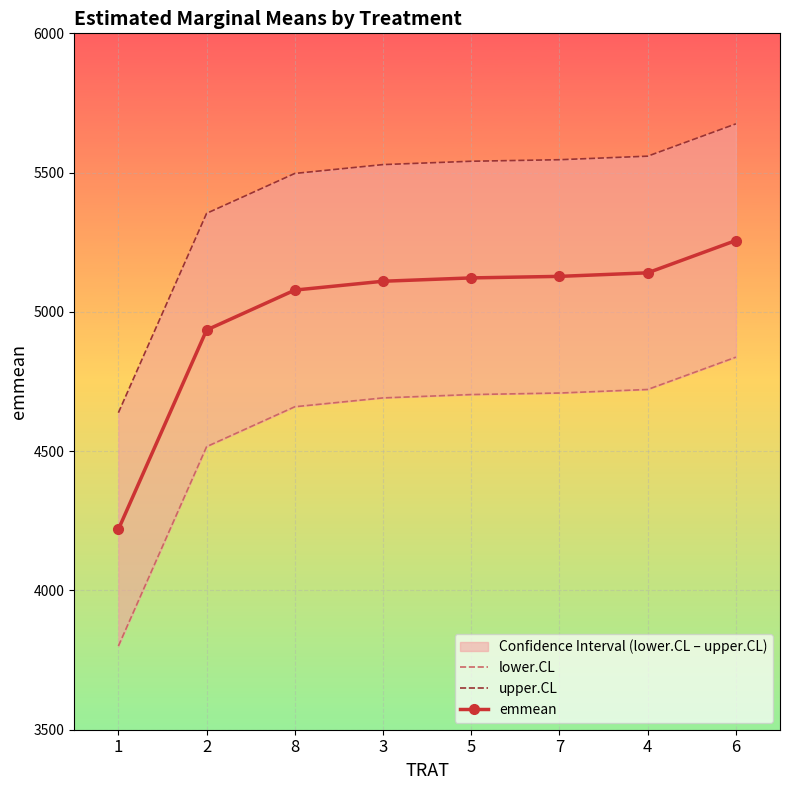

What is the label of the 2nd point from the right?

4